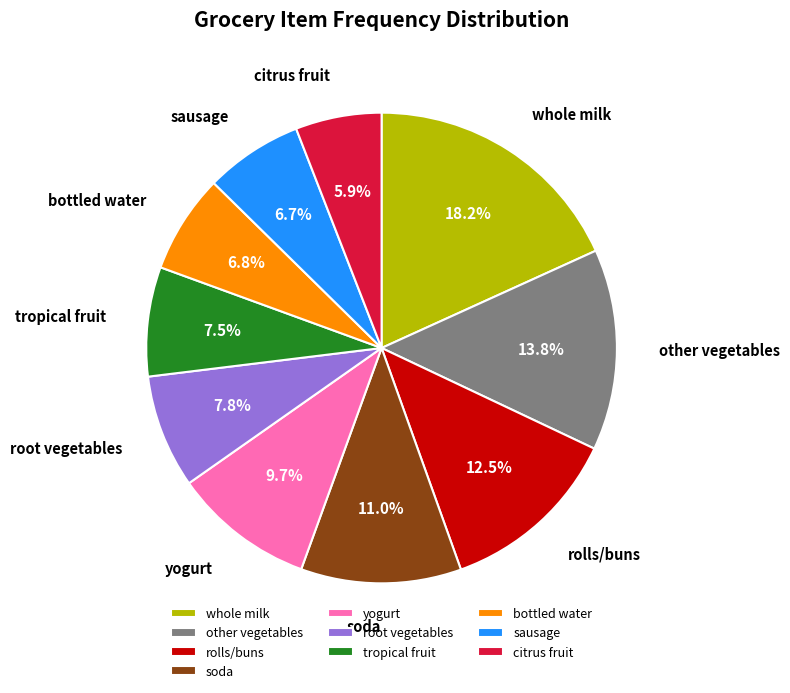

Is there a majority slice in this chart?

No